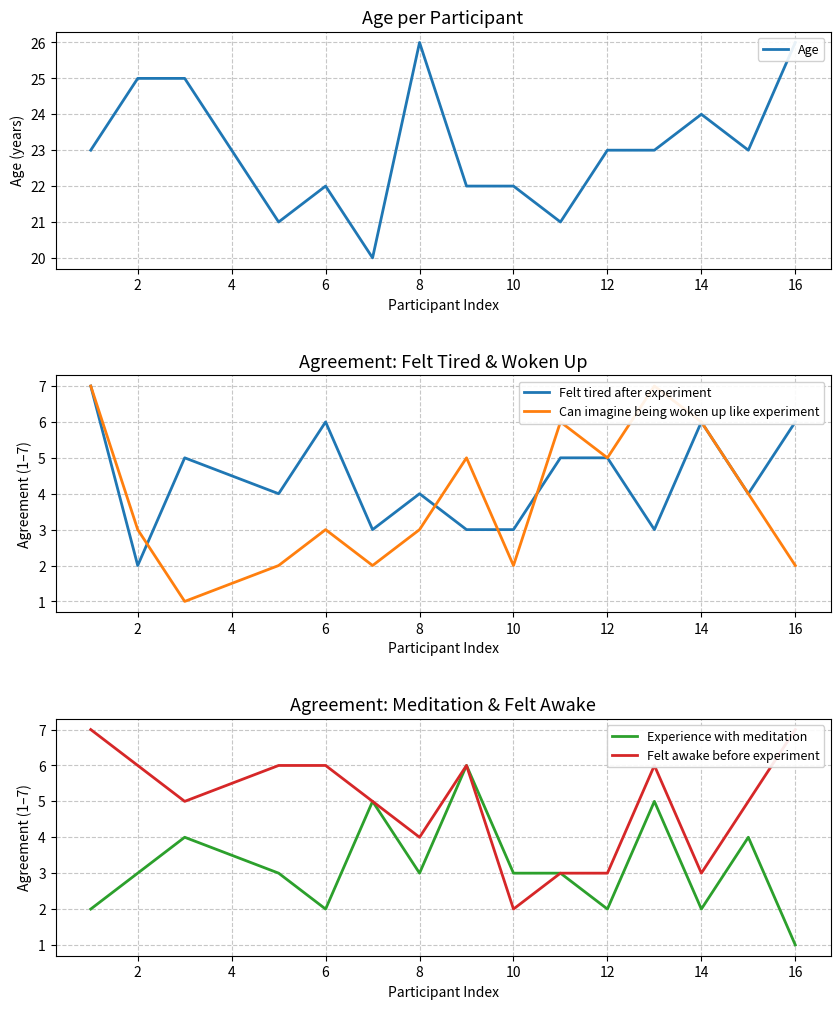

The Felt tired after experiment series shows 6 at 14. True or false?

True